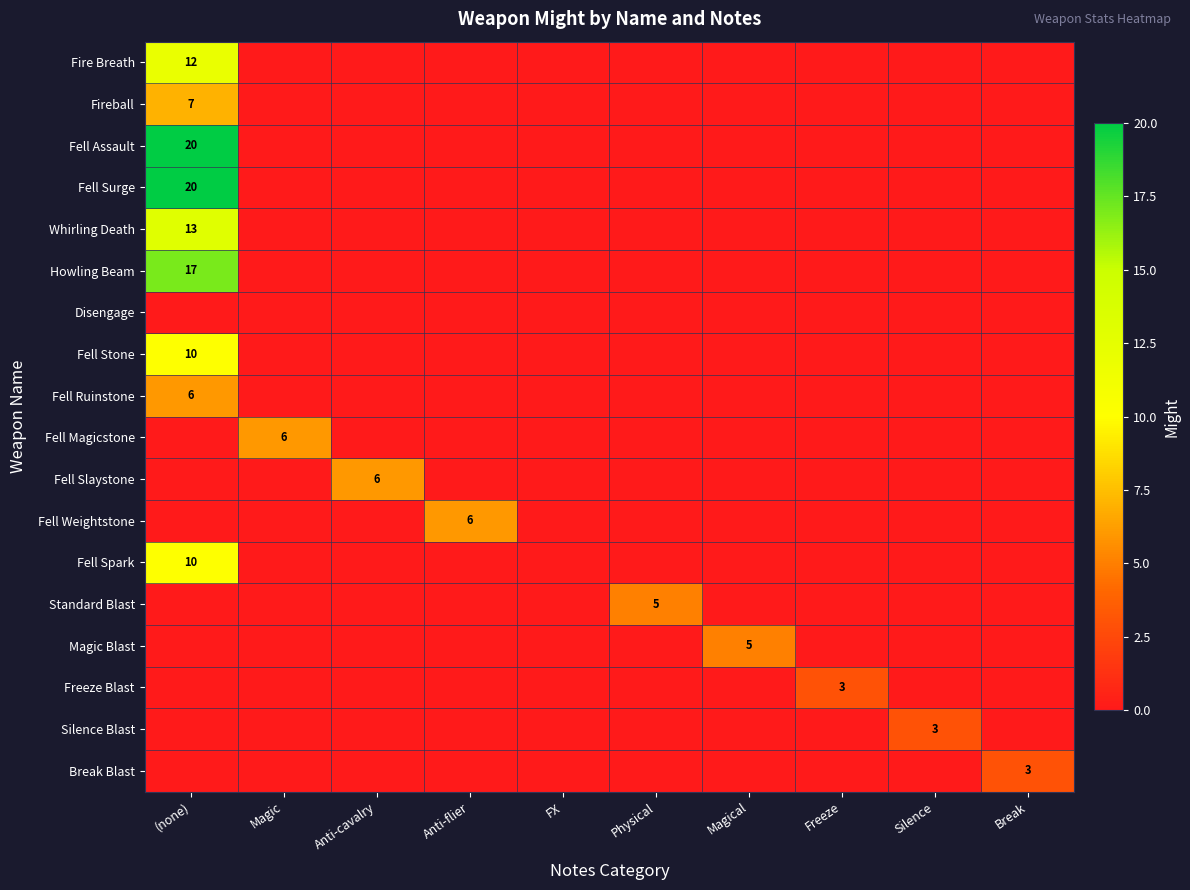

The value of Fireball at (none) is 11. True or false?

False